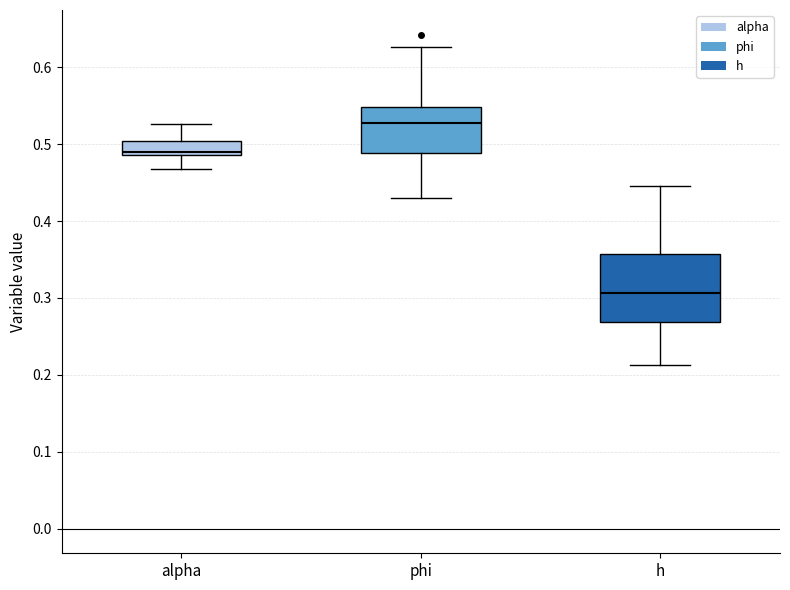

Reading left to right, read every box against the y-axis: the position of its median line, the range the box covers, and the ends of its whiskers. The values are not printed on the chart, so give them approximately, as read against the axis.

alpha: median 0.49 (just above the box's lower edge), box 0.49 to 0.50, whiskers 0.47 to 0.53
phi: median 0.53, box 0.49 to 0.55, whiskers 0.43 to 0.63
h: median 0.31, box 0.27 to 0.36, whiskers 0.21 to 0.45